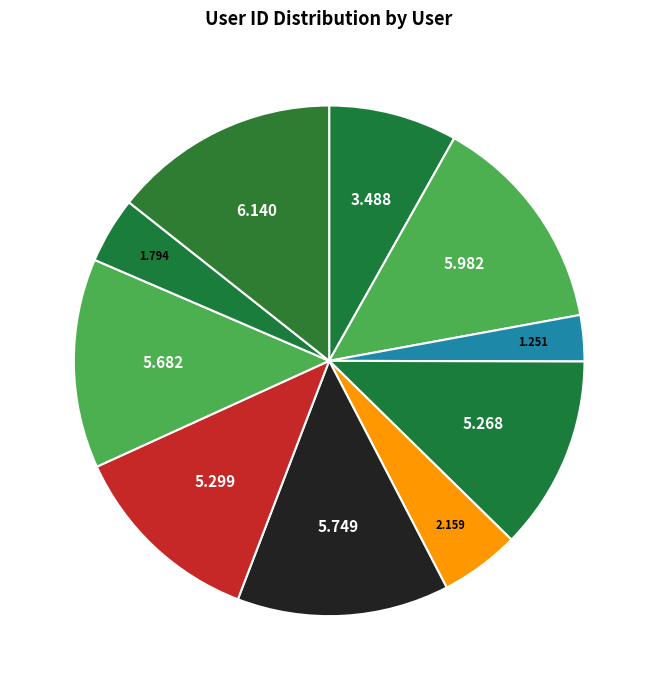

Count the number of slices in the pie.

10